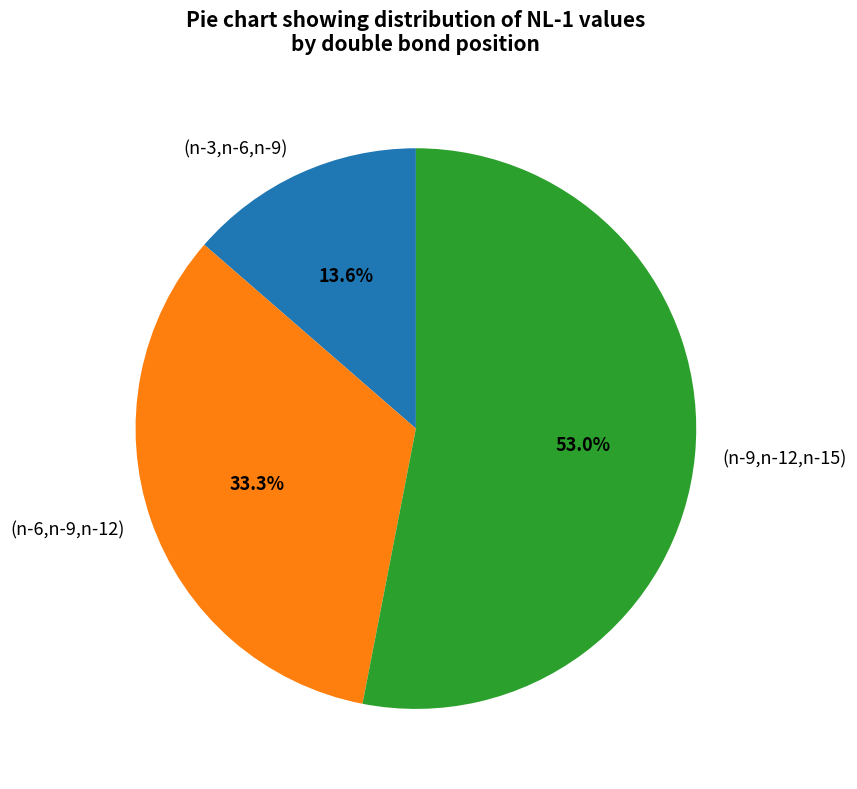

Is there a majority slice in this chart?

Yes